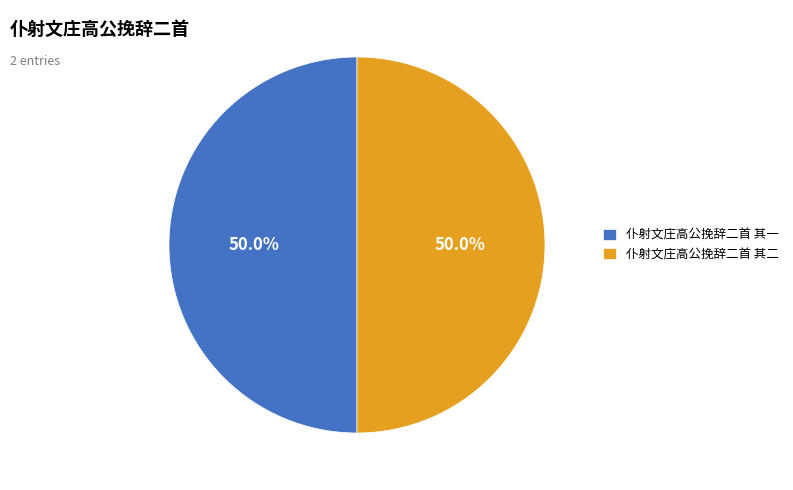

What percentage do 仆射文庄高公挽辞二首 其一 and 仆射文庄高公挽辞二首 其二 together represent?

100.0%